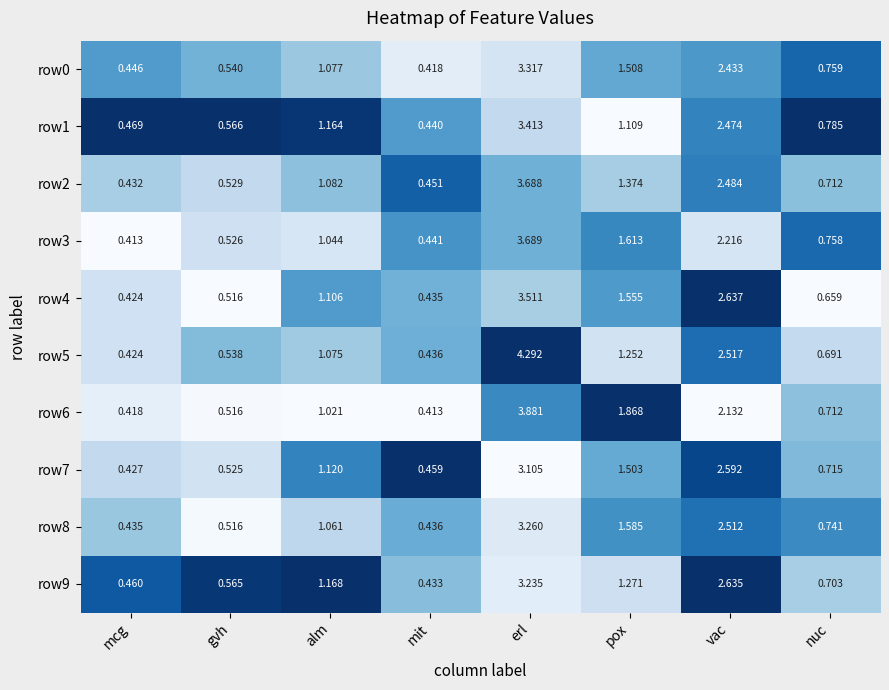

List the labels in order of row6 value, largest first.

erl, vac, pox, alm, nuc, gvh, mcg, mit